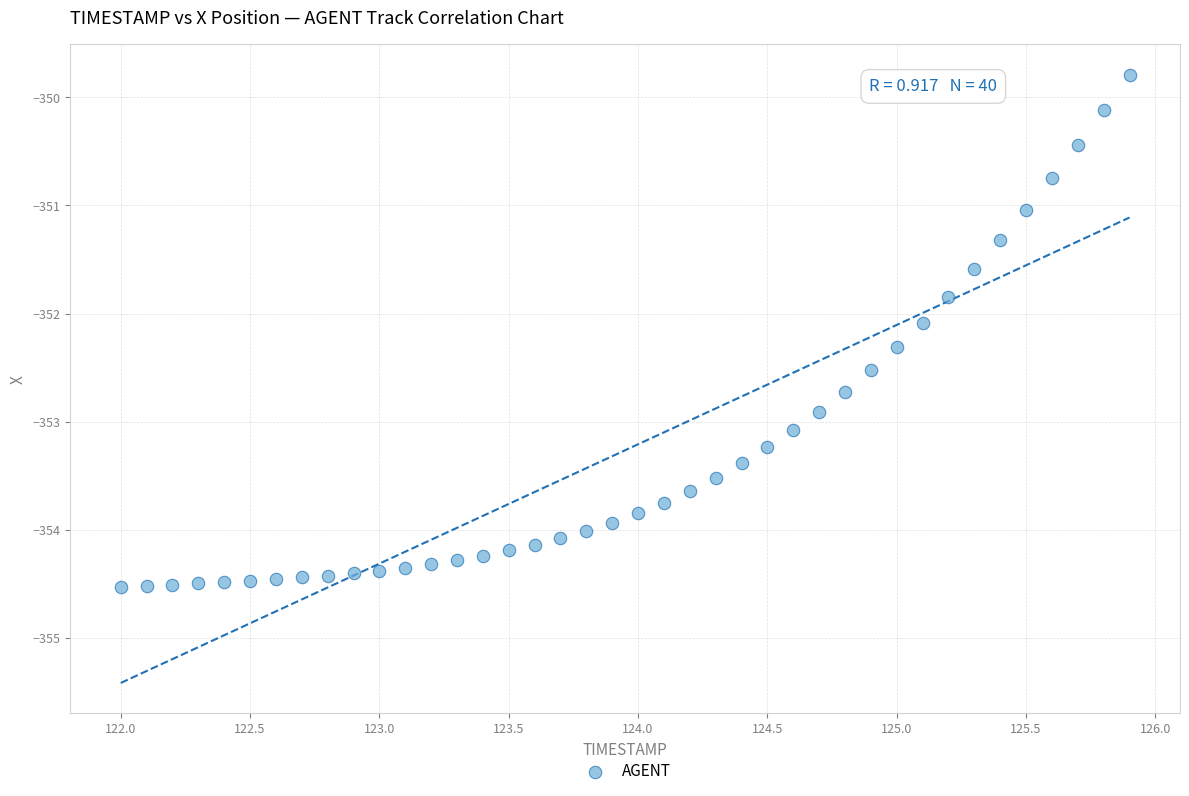

What Y value in the scatter plot is closest to -352?

-352.1